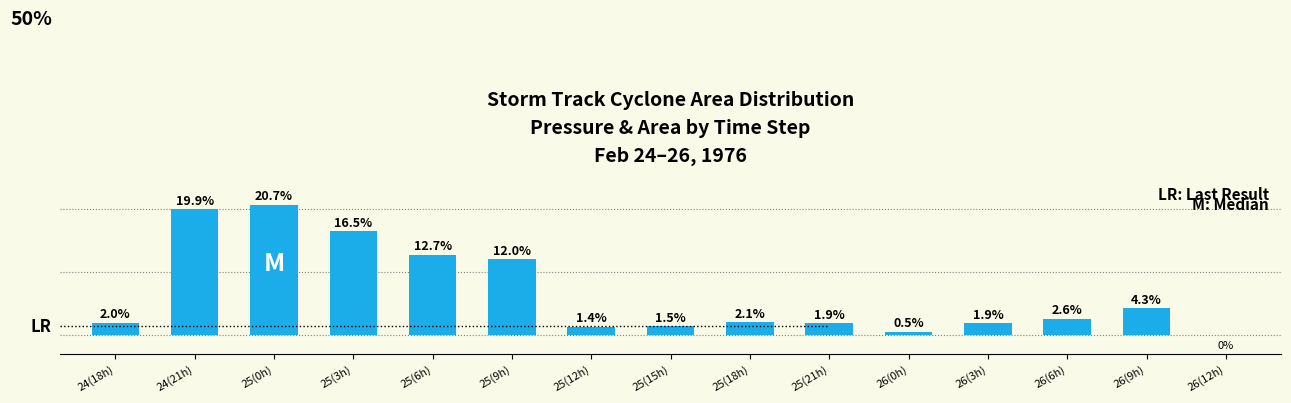

At which label is the value closest to 10?

25(9h)